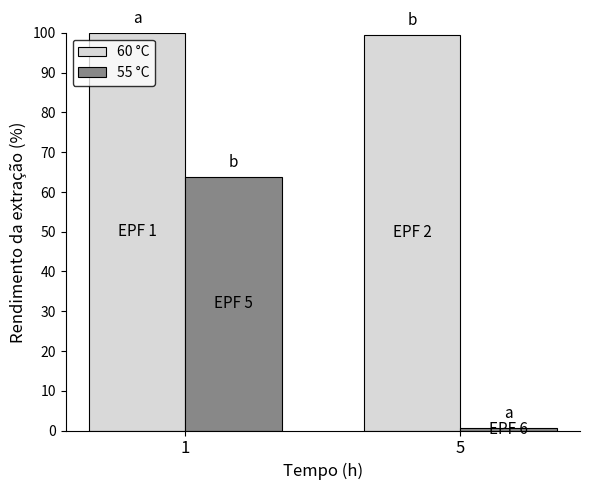

What is the value of the 55 °C bar at the 1st from the left?

63.8